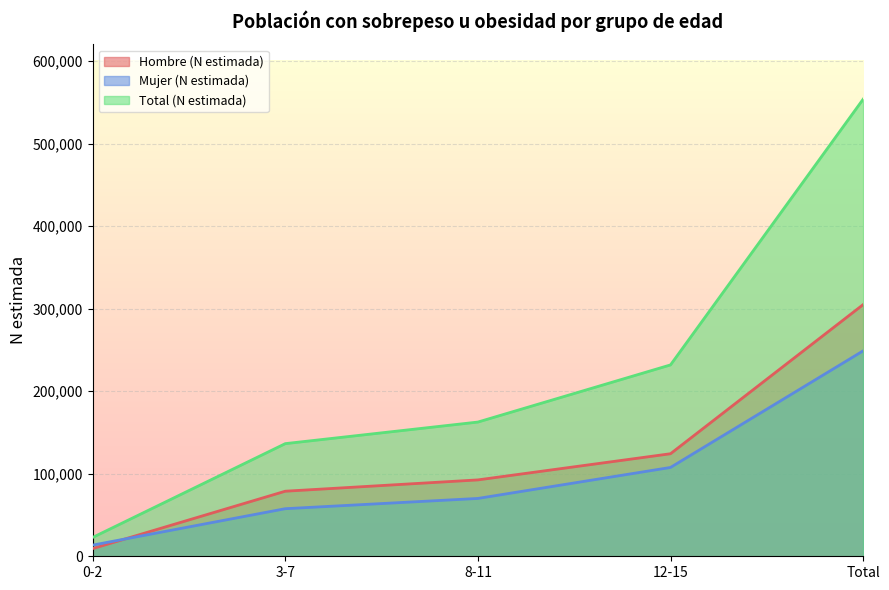

Count the number of data series in this chart.

3